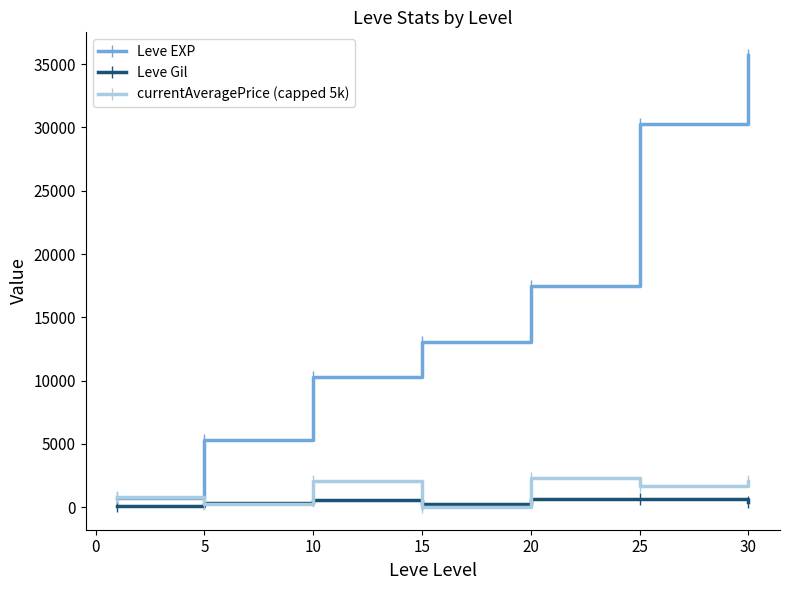

Which series has the largest total across all categories?

Leve EXP